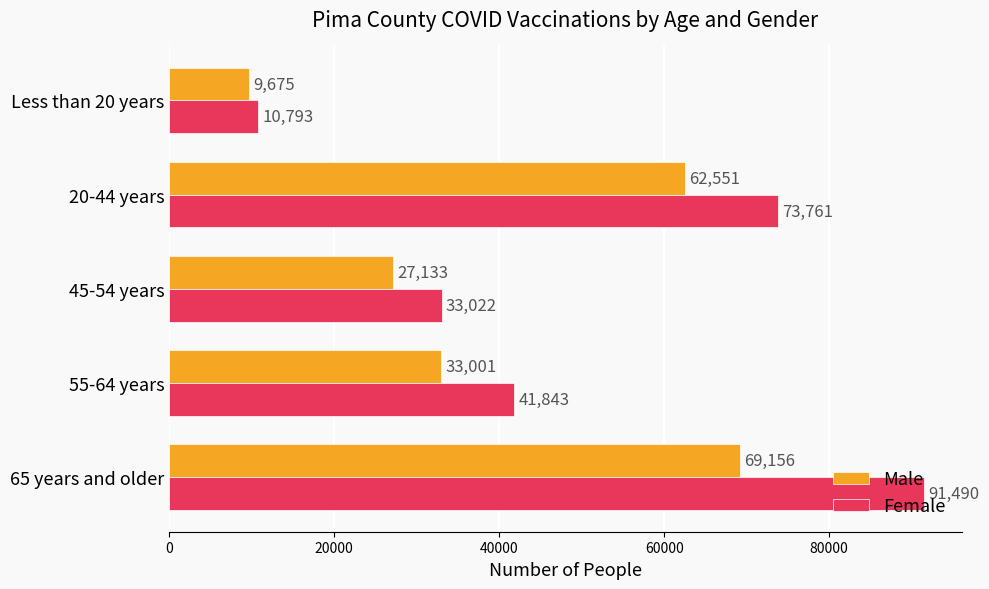

What is the difference between the maximum and second lowest values in the Male series?

42023